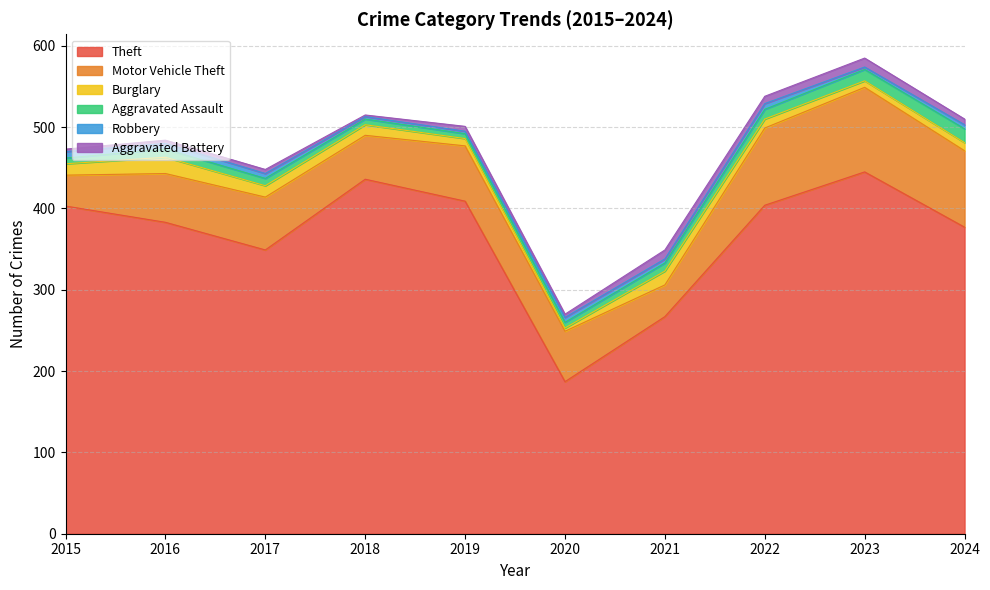

What is the value of the Aggravated Assault point at the 1st from the left?

7